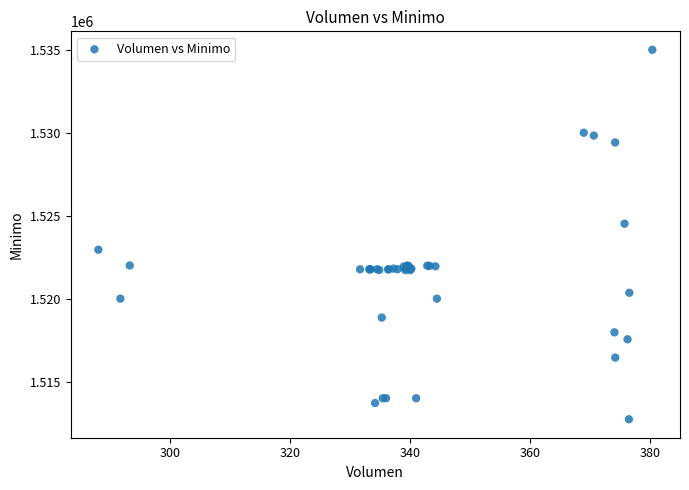

What Y value in the scatter plot is closest to 1523862?

1524513